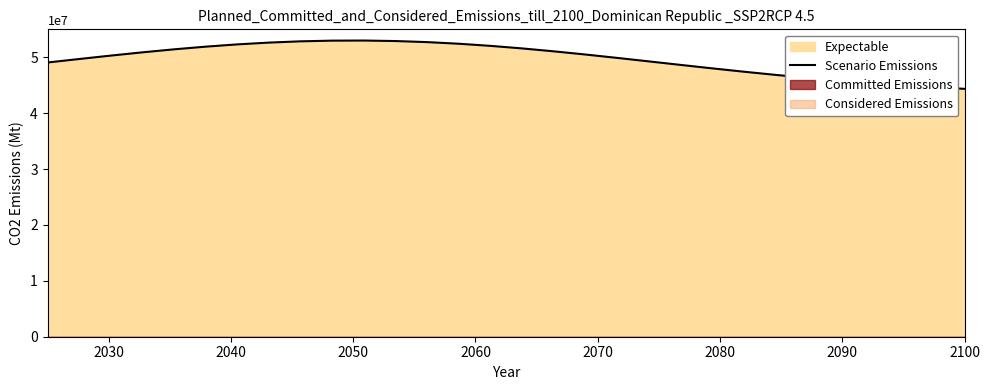

Reading left to right, what are all the values shown in this chart?

49065306.6	49690459.8	50301490.8	50883507.9	51421313.6	51900052.3	52305884.3	52626648.6	52852466.5	52976247.0	52994056.5	52905326.2	52712882.6	52422797.9	52044071.6	51588167.0	51068435.9	50499470.5	49896428.3	49274371.5	48647660.9	48029437.0	47431211.8	46862584.7	46331086.5	45842144.7	45399157.9	45003659.2	44655546.0	44353352.8